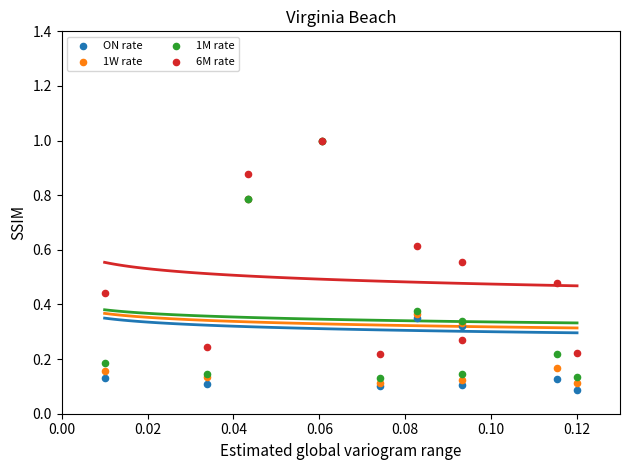

What are all the series names shown in the legend?

ON rate, 1W rate, 1M rate, 6M rate